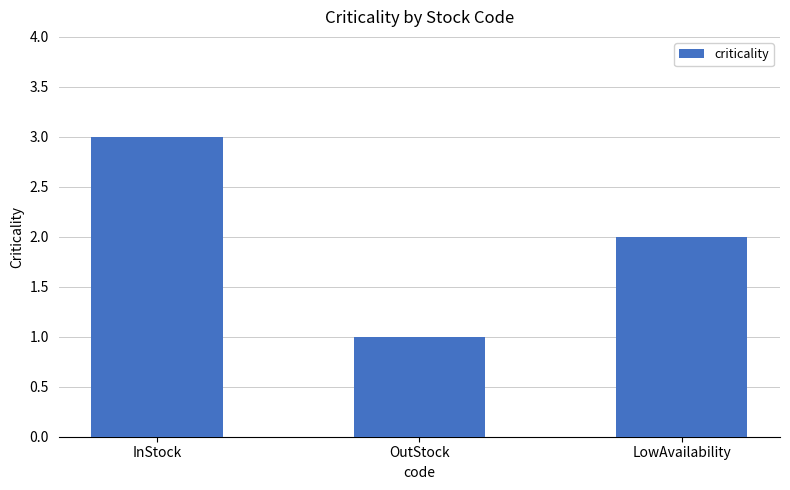

What is the sum of all values?

6